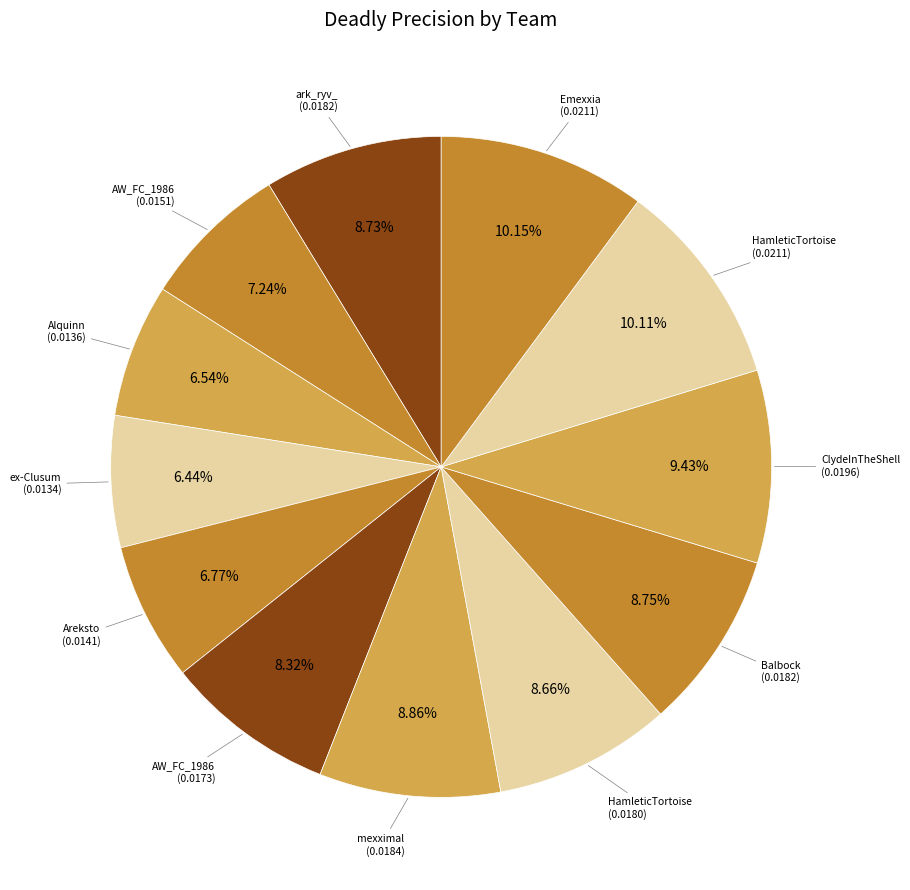

How many slices are in this pie chart?

12